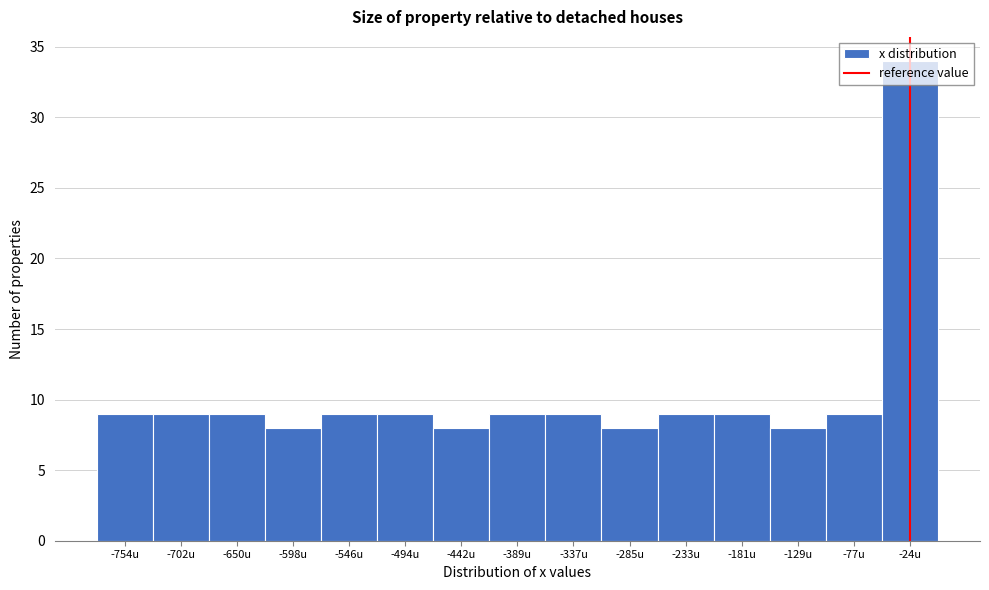

What is the height of the bar covering -50 to 0 on the x-axis? Neither the bar edges nor the heights are printed on the chart, so give them approximately, as read against the axes.

34